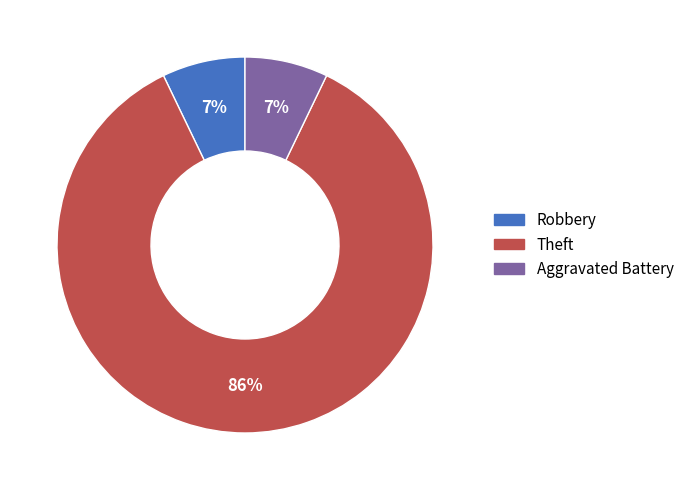

Which category accounts for the majority?

Theft